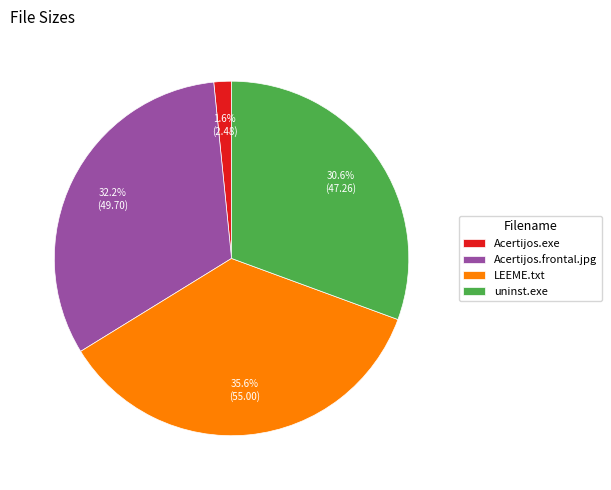

To the nearest percent, what portion does Acertijos.exe represent?

2%